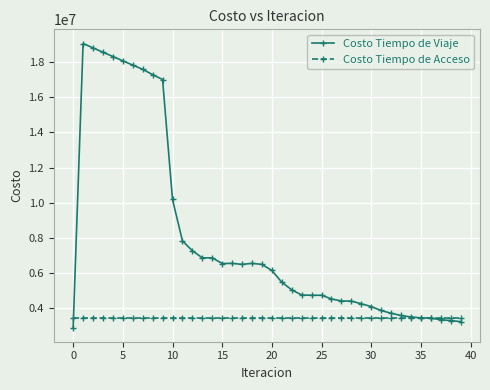

Which series has the widest spread of values?

Costo Tiempo de Viaje